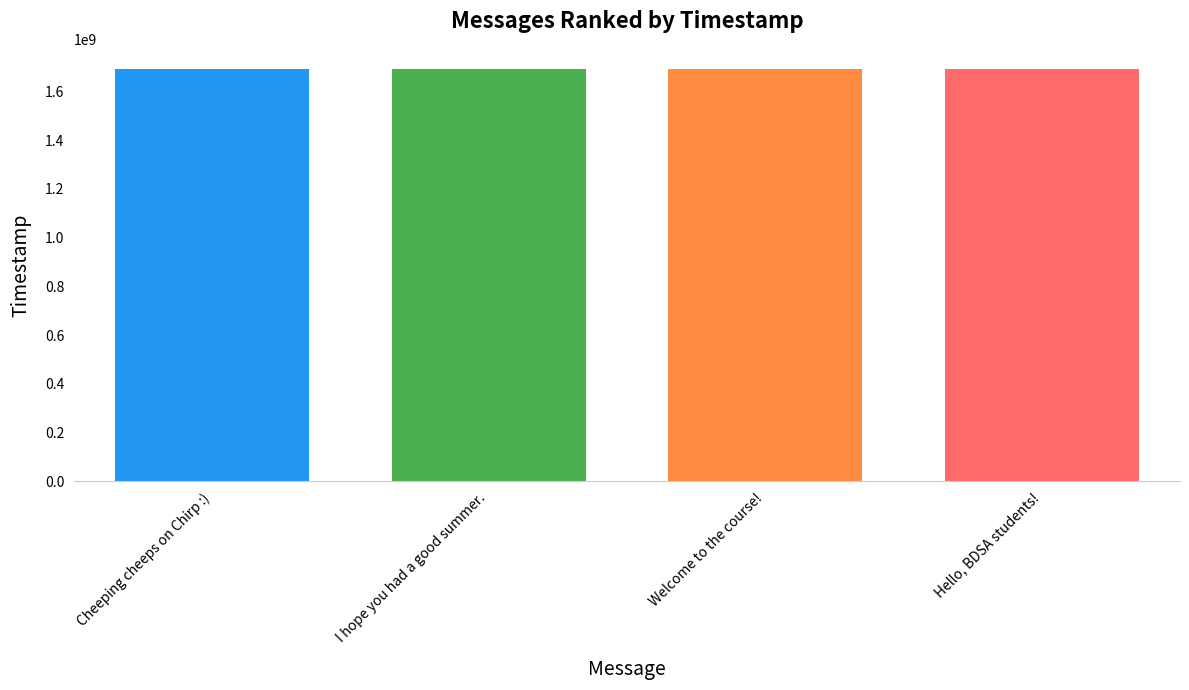

The chart shows a value of 636078935 at I hope you had a good summer.. True or false?

False